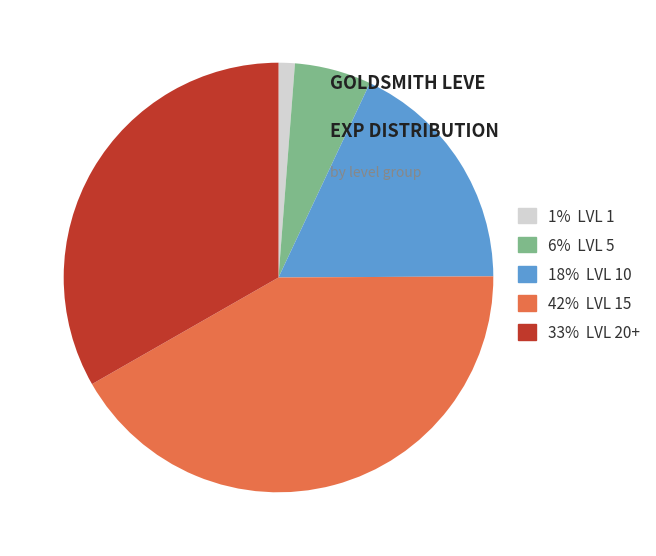

The 33% LVL 20+ slice represents 33% of the pie. True or false?

True